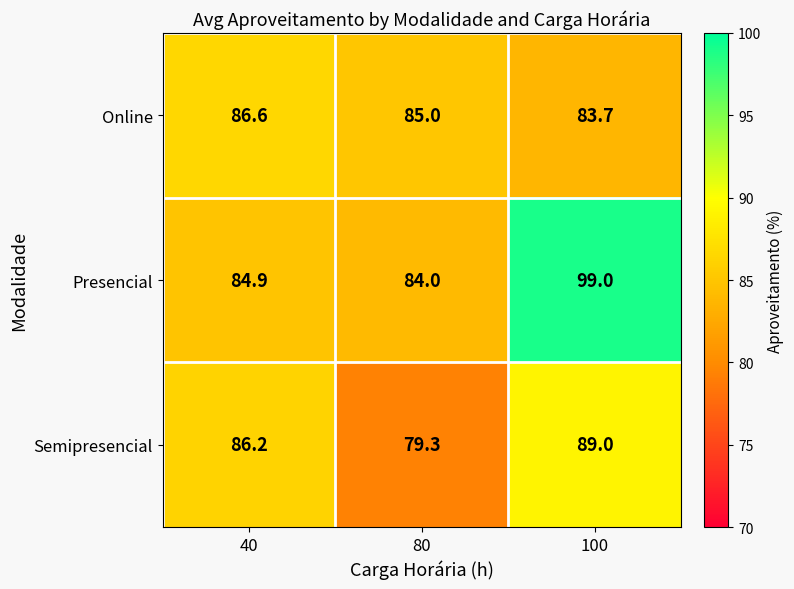

Reading left to right, extract all data points from this chart.

Online: 86.6	85.0	83.7
Presencial: 84.9	84.0	99.0
Semipresencial: 86.2	79.3	89.0